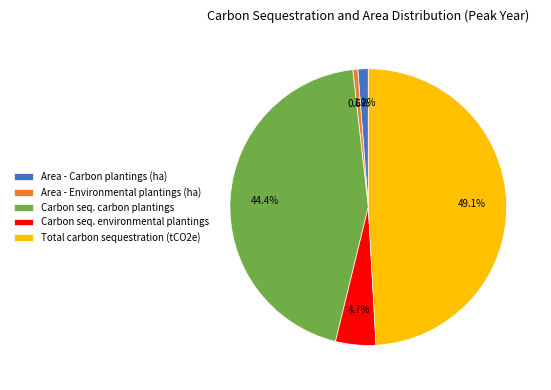

Which category has the smallest portion of the pie?

Area - Environmental plantings (ha)